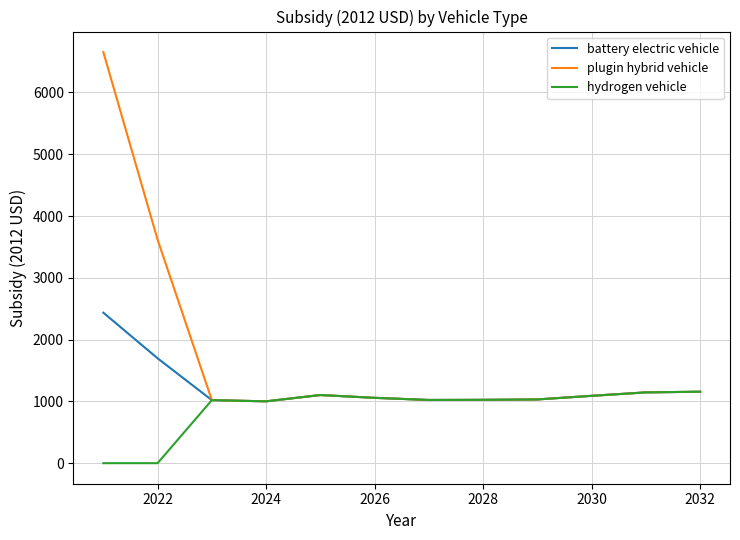

List the series in order of their peak value, lowest first.

hydrogen vehicle, battery electric vehicle, plugin hybrid vehicle